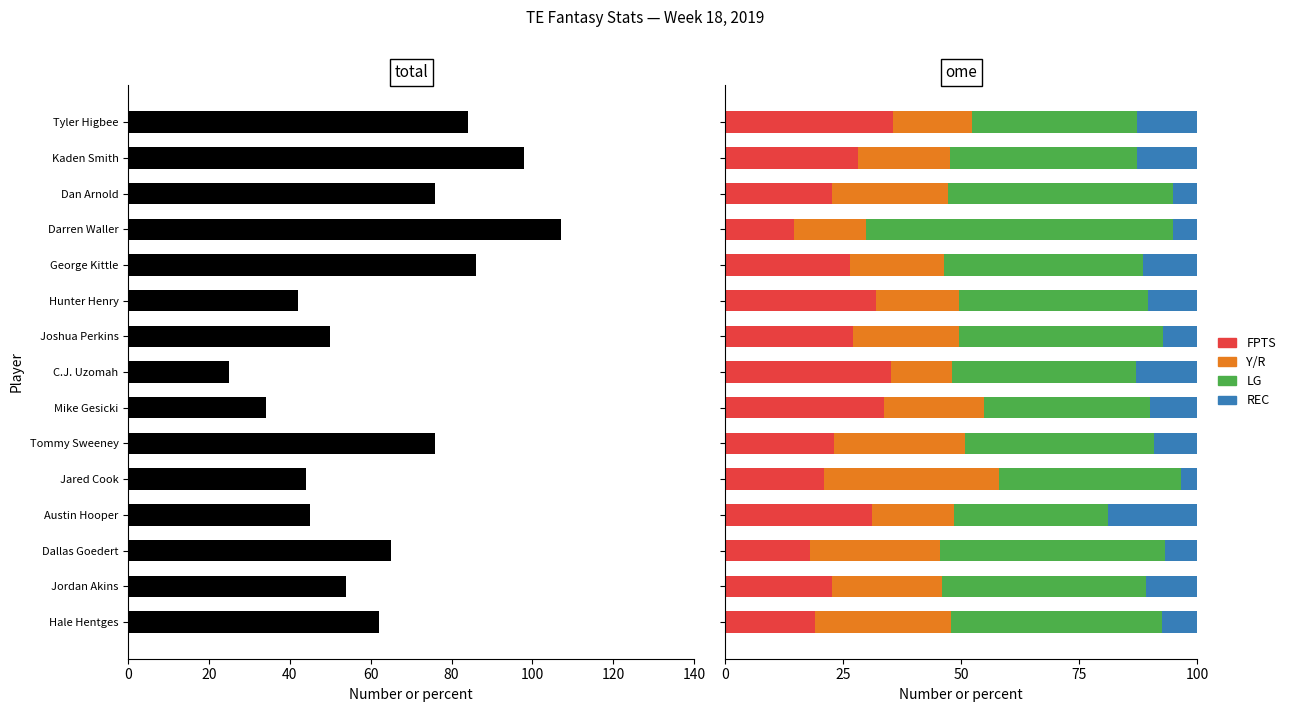

True or false: REC has a value of 8.3 at Dan Arnold.

False